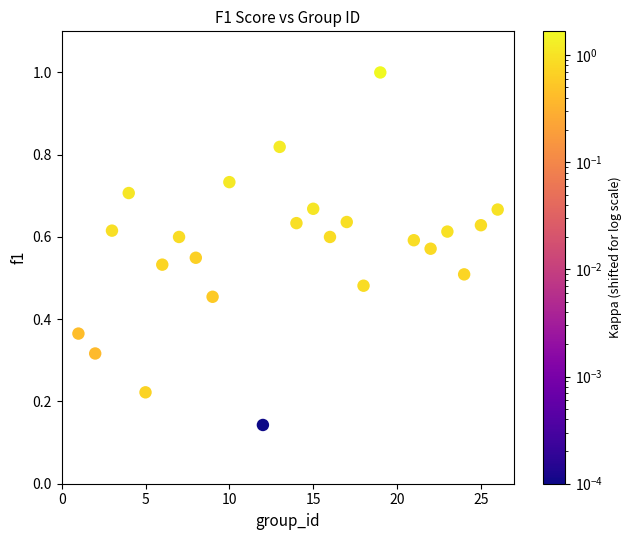

What is the range of X values (max minus min)?

25.0